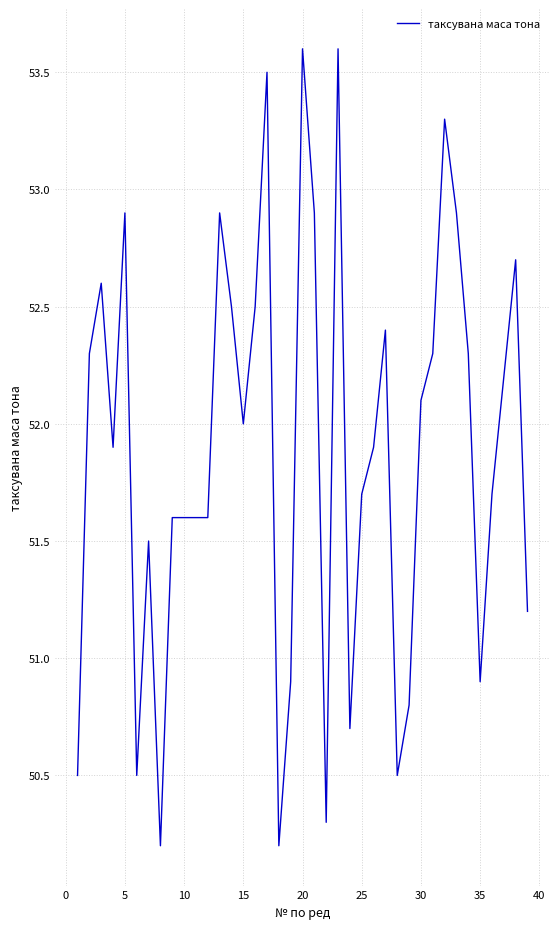

What is the smallest value displayed?

50.2